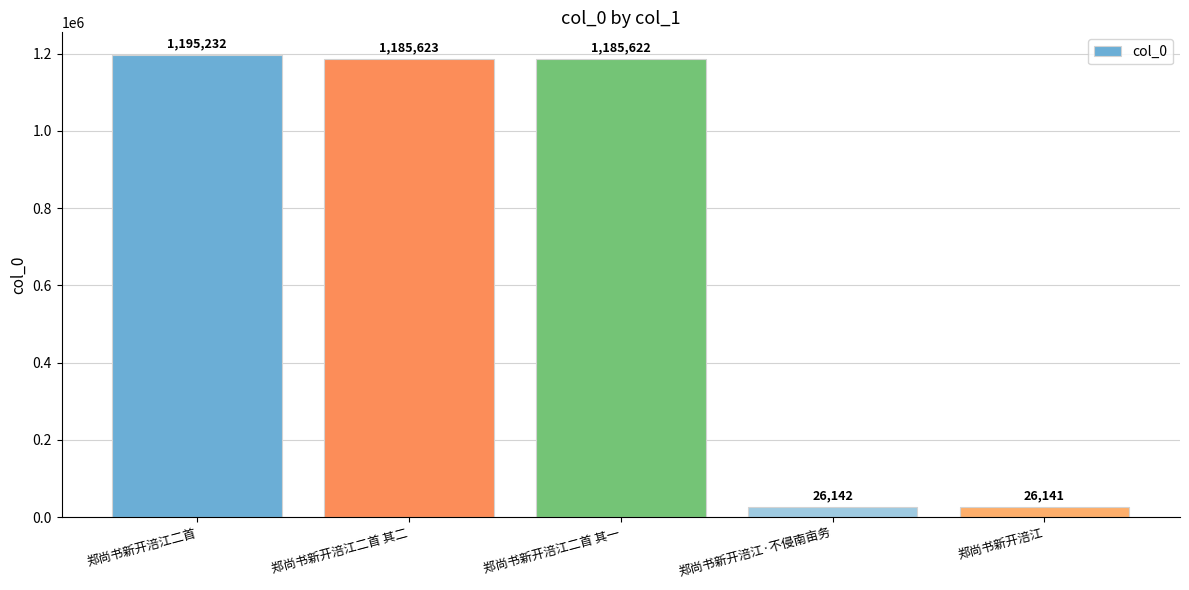

How many data points does each series have?

5